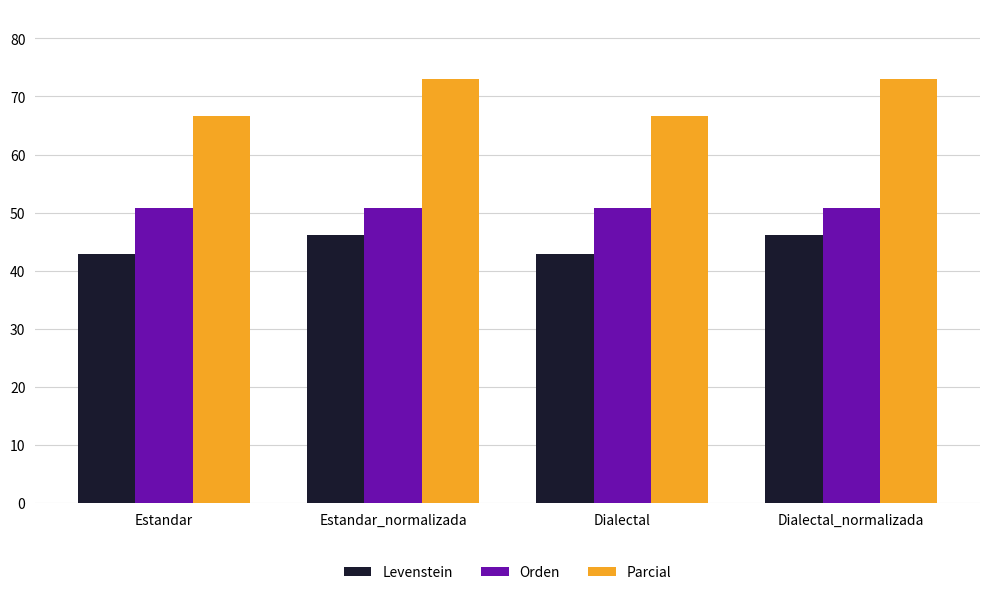

What is the sum of the Levenstein values at Estandar and Dialectal_normalizada?

89.0